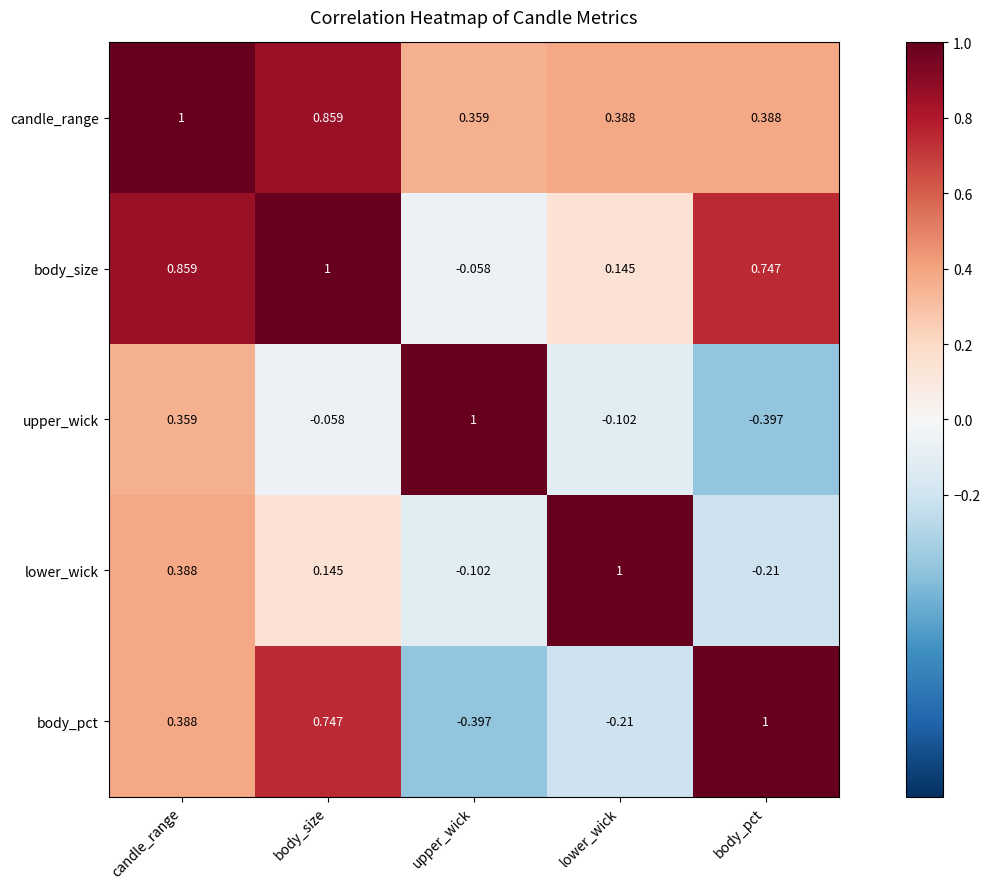

At which label does body_size first exceed 0?

candle_range